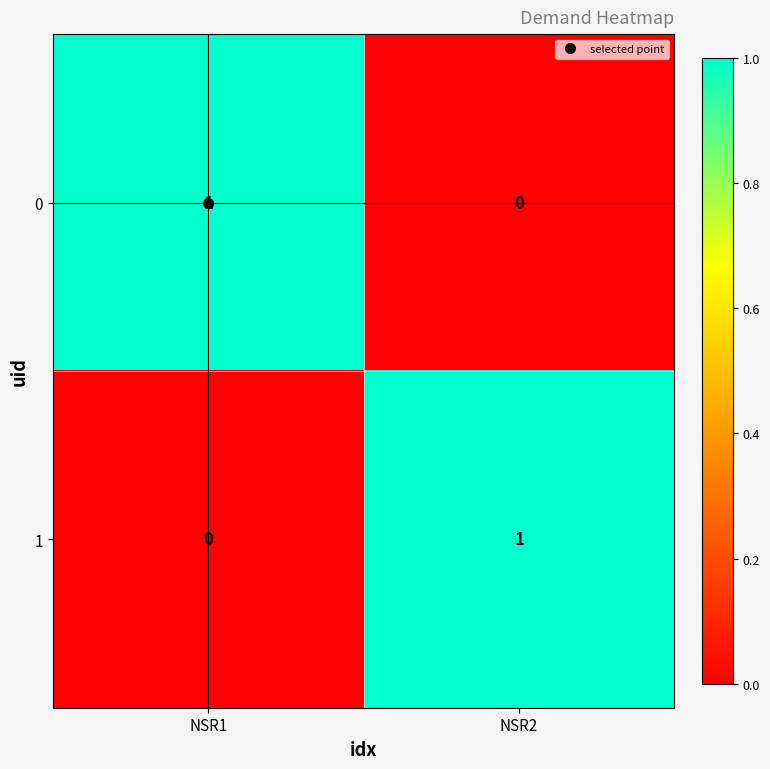

Rank the series at NSR2 from lowest to highest value.

0, 1